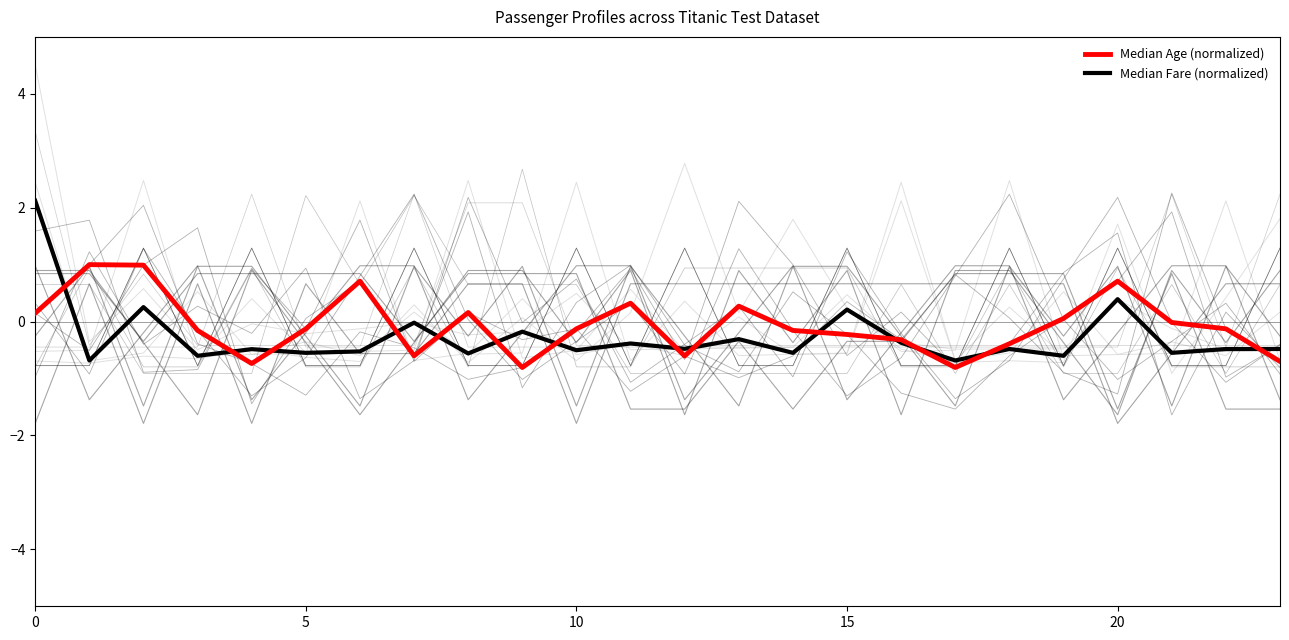

Which series has the widest spread of values?

Median Fare (normalized)